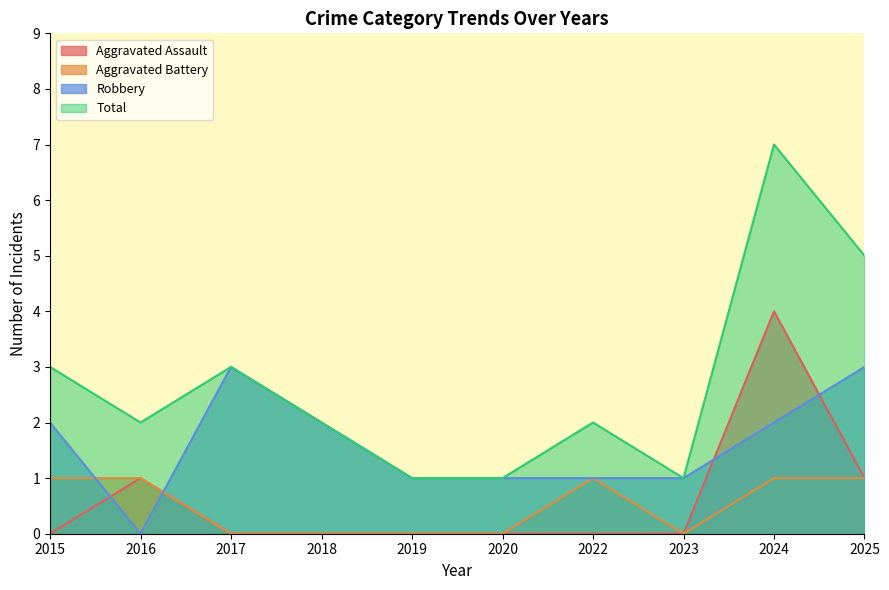

True or false: Aggravated Battery has a value of 1 at 2024.

True